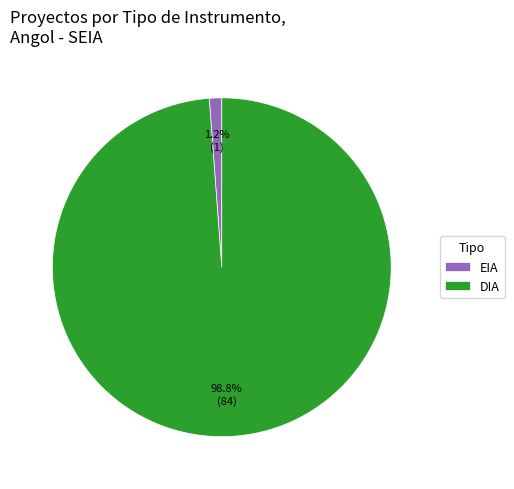

How many slices are in this pie chart?

2